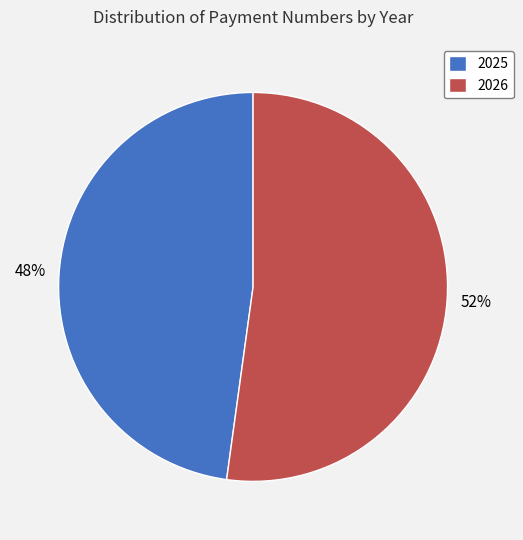

To the nearest percent, what is the combined percentage of 2025 and 2026?

100%